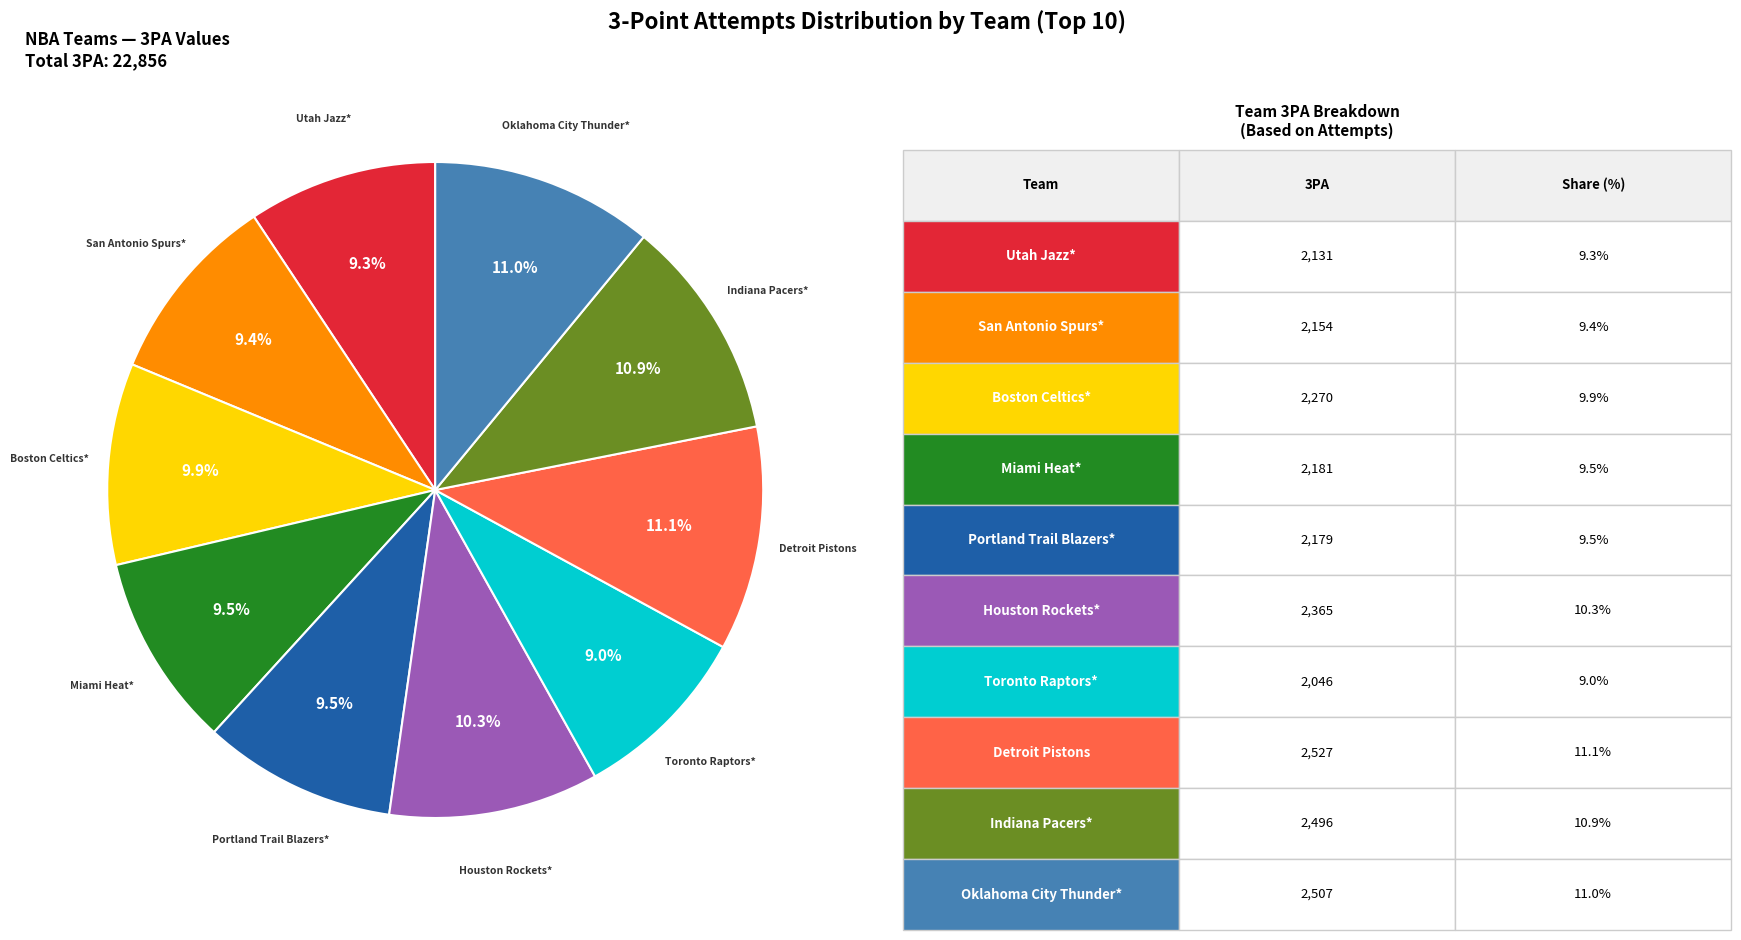

Is there any slice that represents more than half of the pie?

No